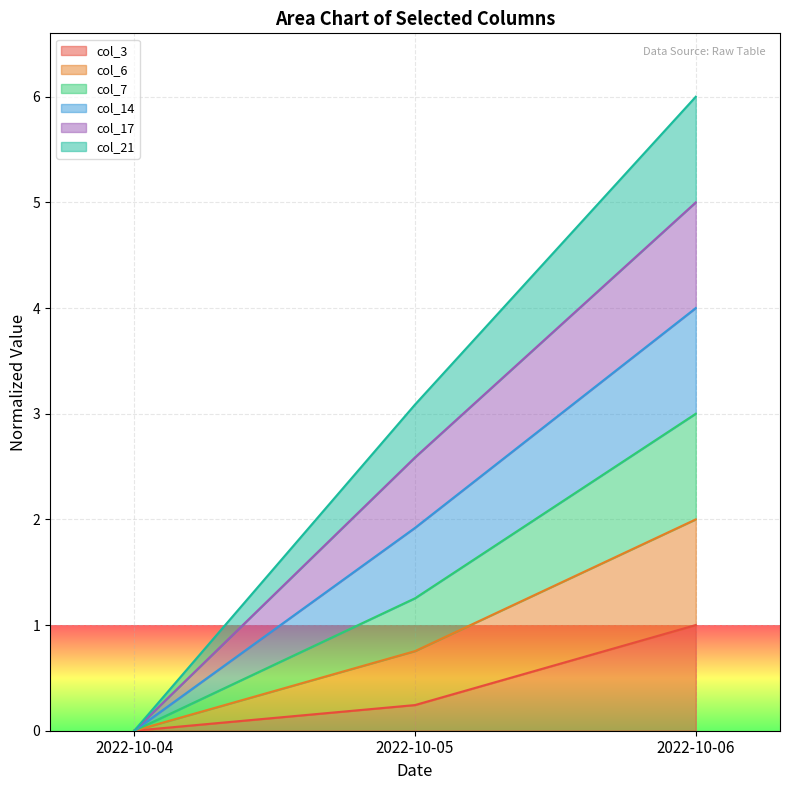

Which series has the widest spread of values?

col_6